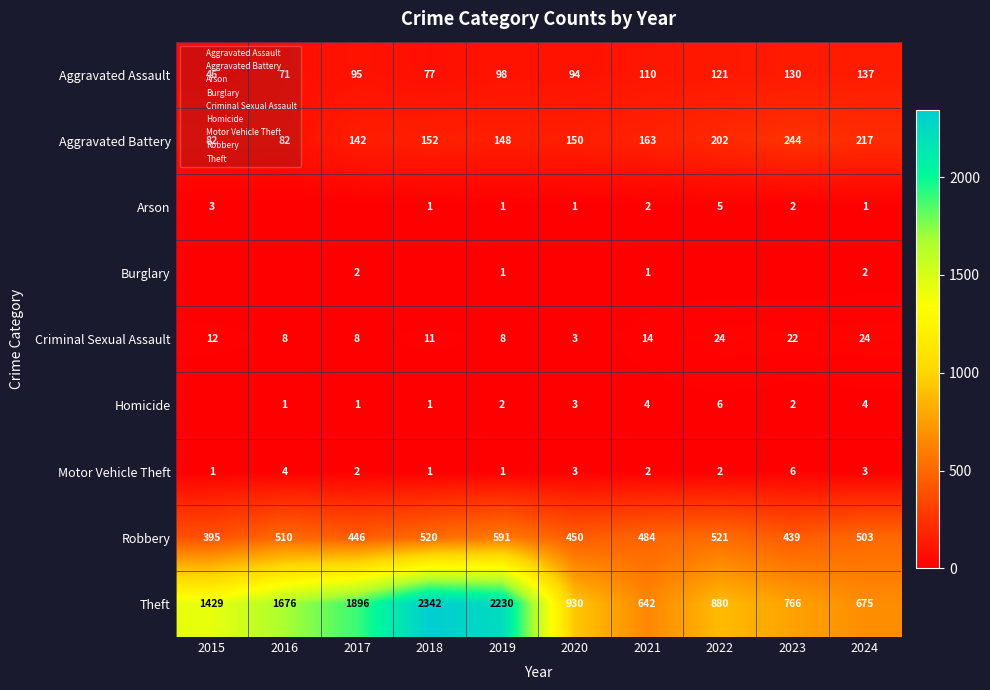

At which label is Arson closest to 2?

2021